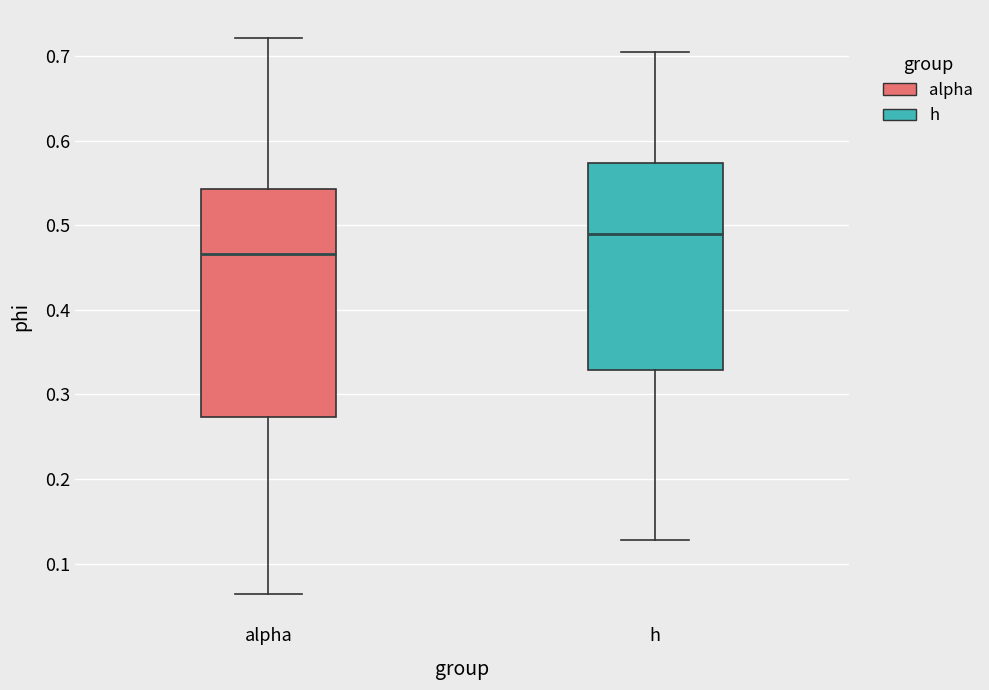

Which box has the lowest median line?

alpha